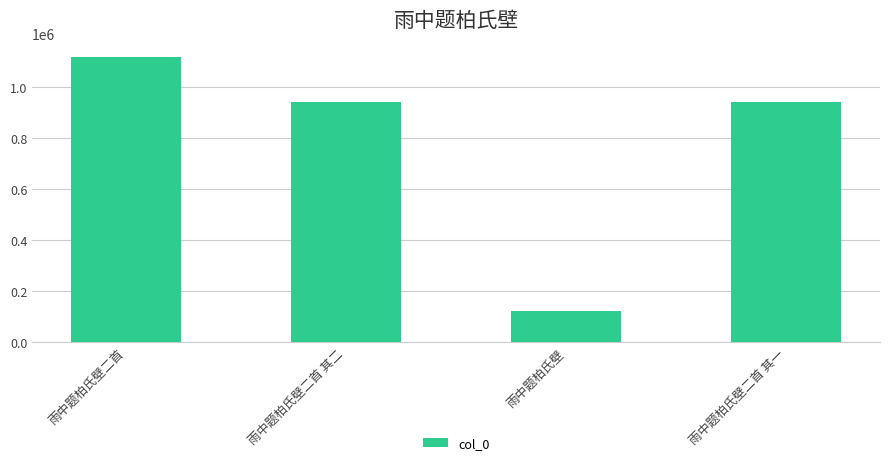

At which category does the chart reach its peak across all series?

雨中题柏氏壁二首